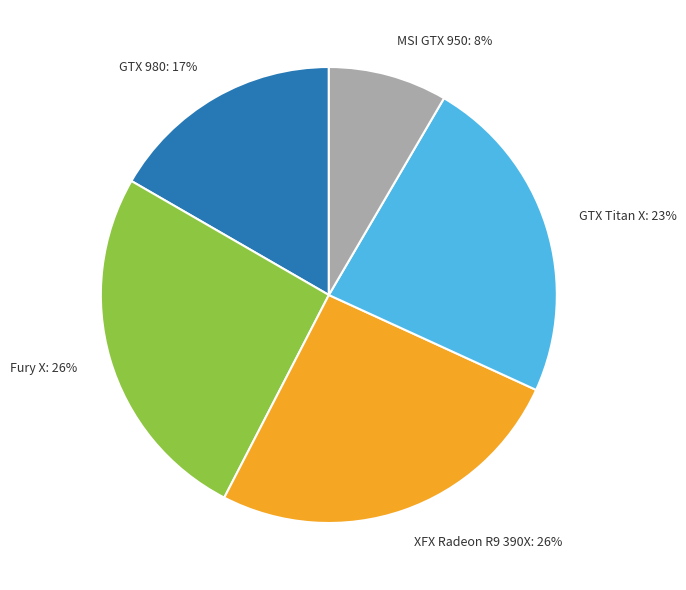

Is the sum of GTX Titan X: 23% and GTX 980: 17% greater than half?

No